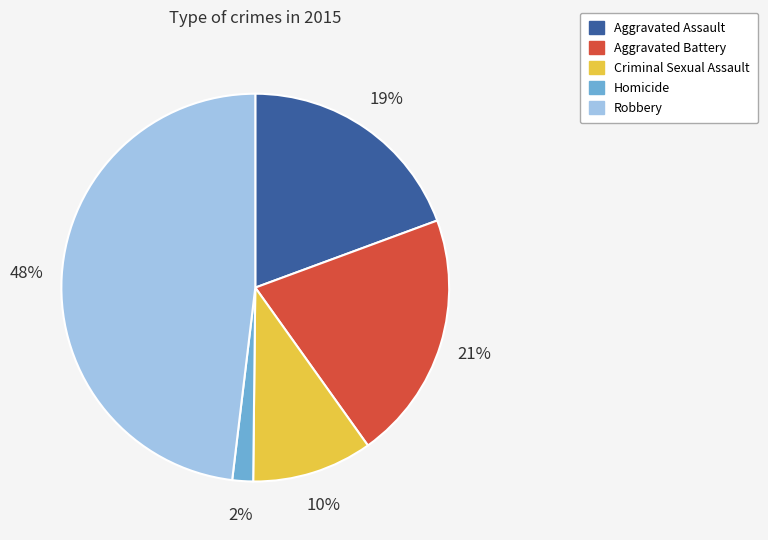

Does Homicide represent more than half of the total?

No